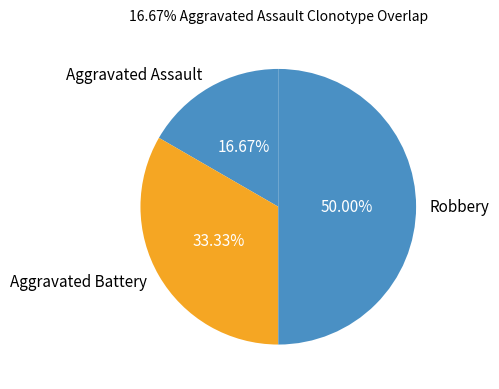

What is the smallest slice in the pie chart?

Aggravated Assault